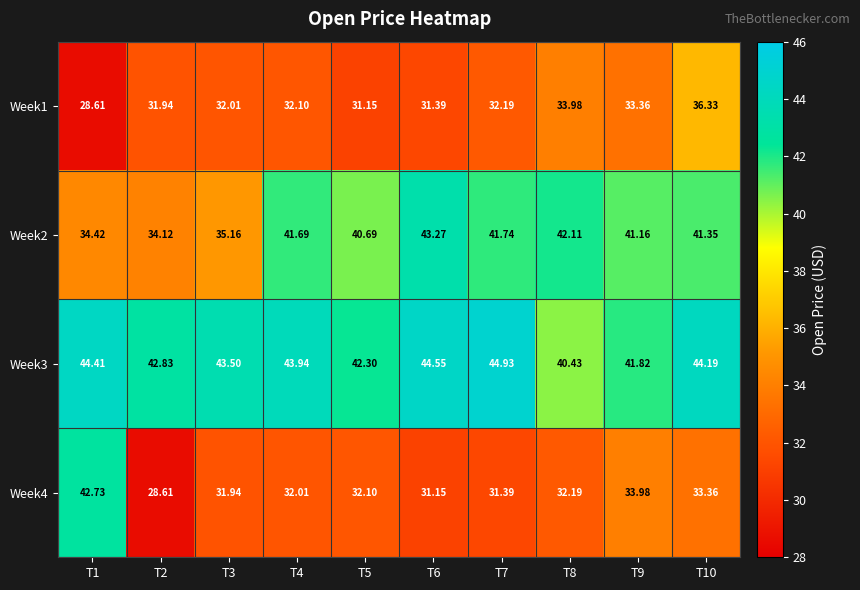

At how many categories does at least one series exceed 34?

10